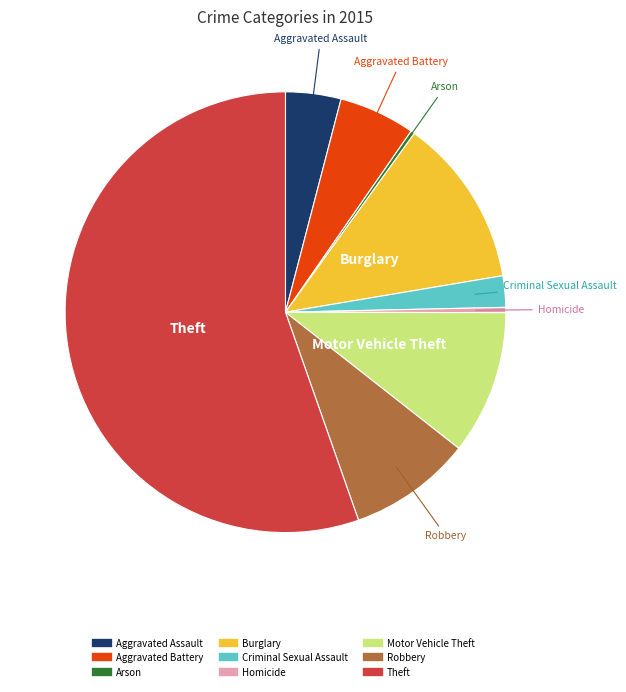

Between Arson and Theft, which is larger?

Theft